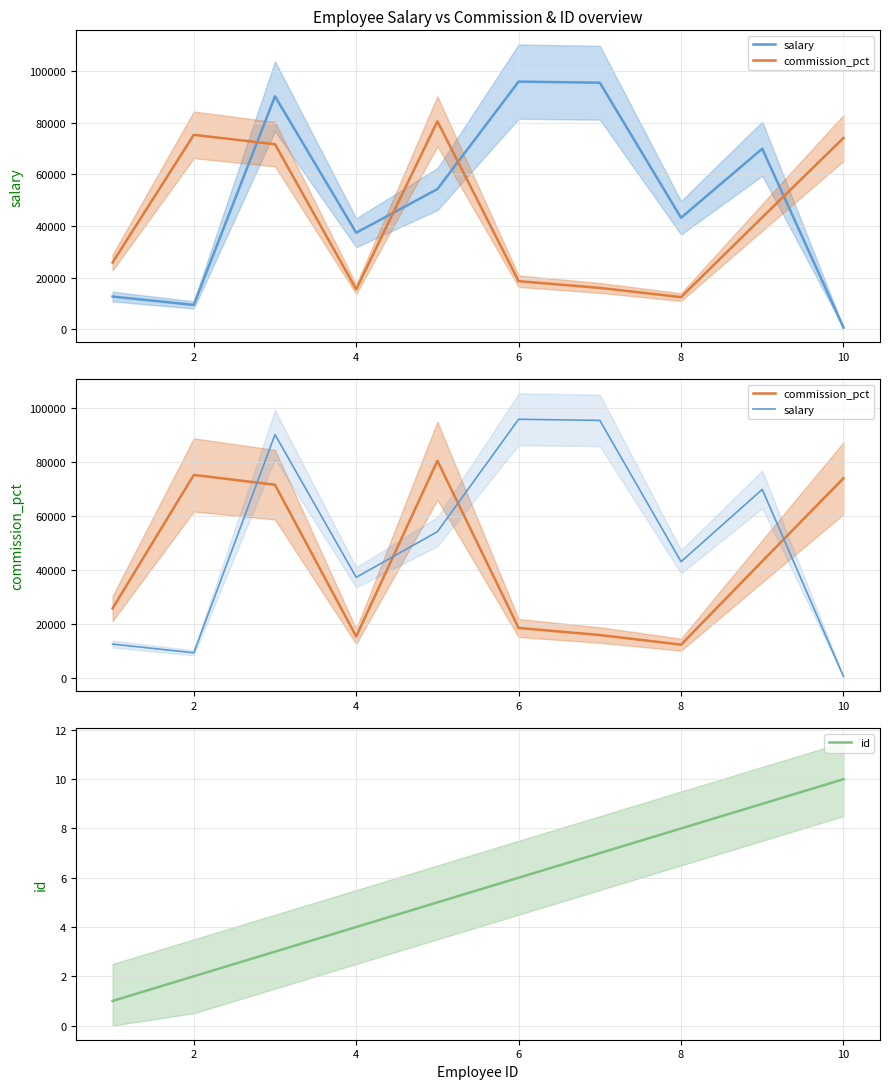

At which label does commission_pct first exceed 43322?

2